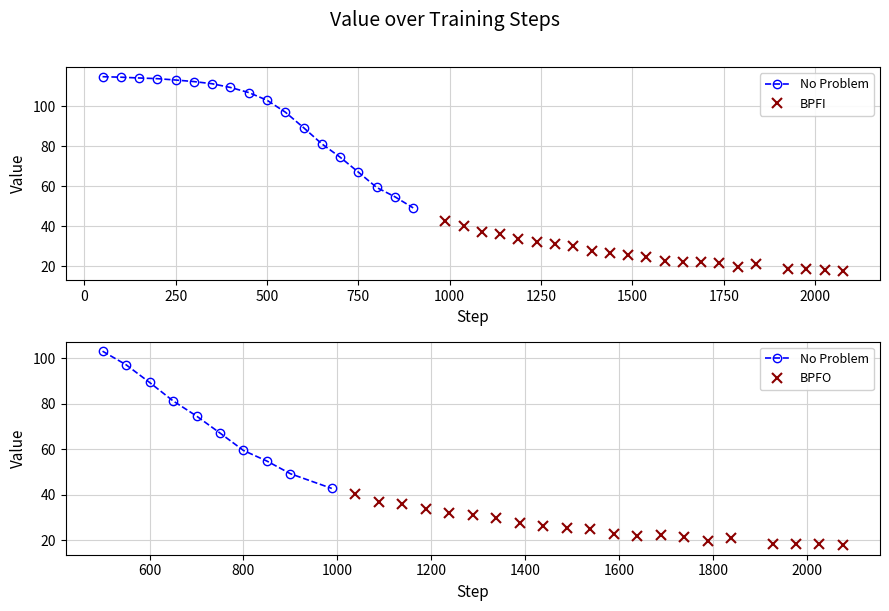

Read the value at 15.

59.5